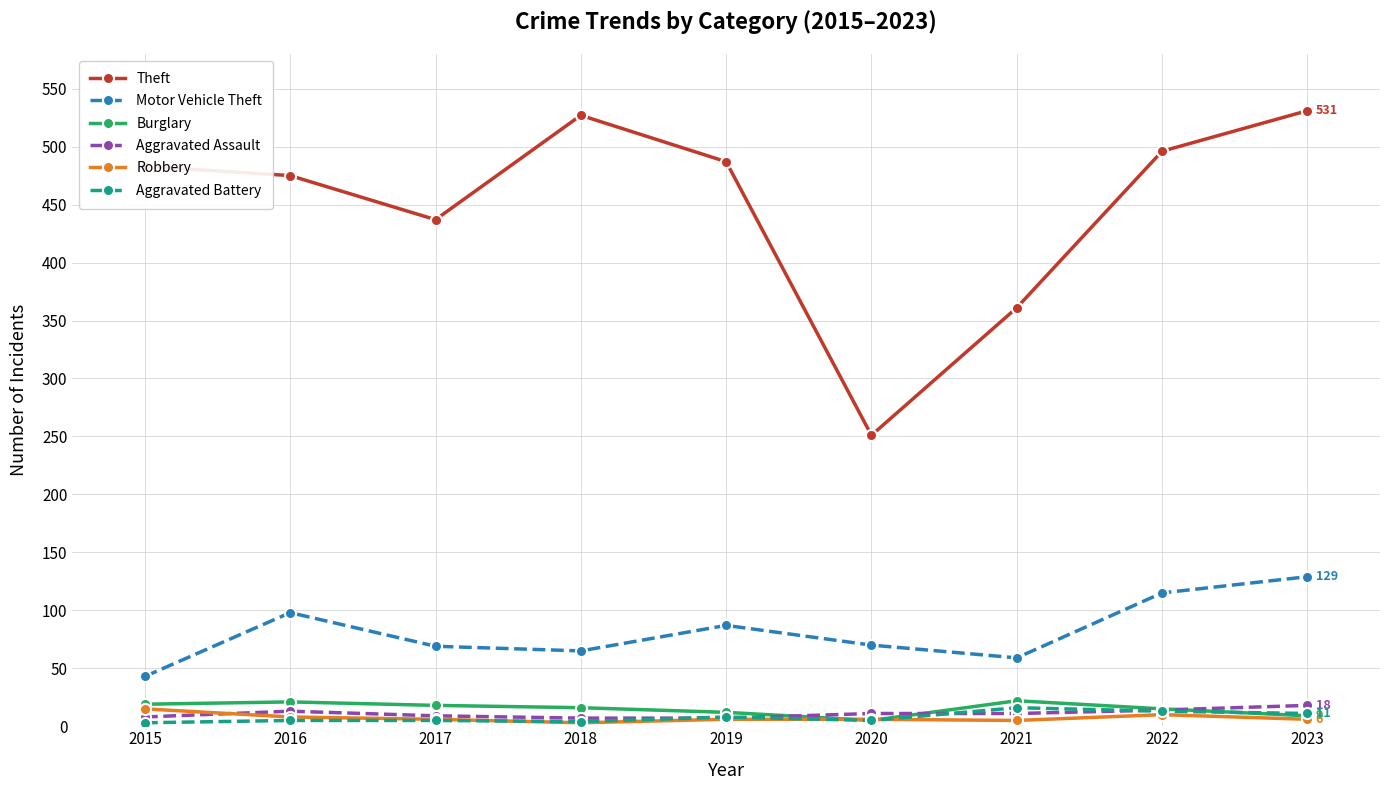

Which category has the lowest value in the Theft series?

2020